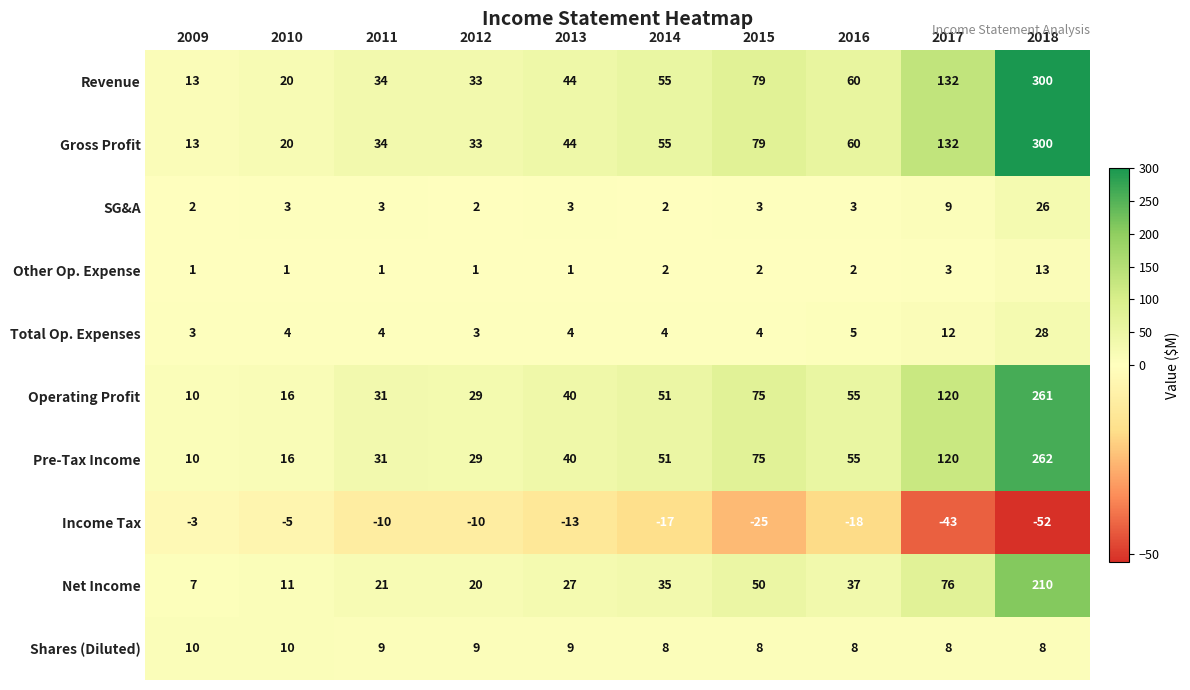

Which label corresponds to the largest value in the chart?

2018